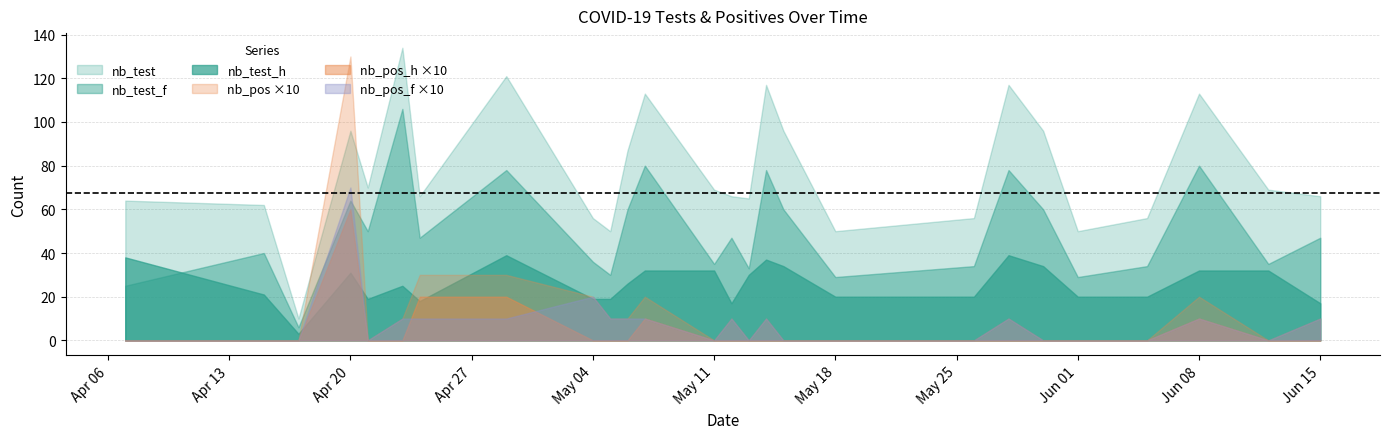

True or false: nb_test_f and nb_pos_h ×10 cross at least once.

False